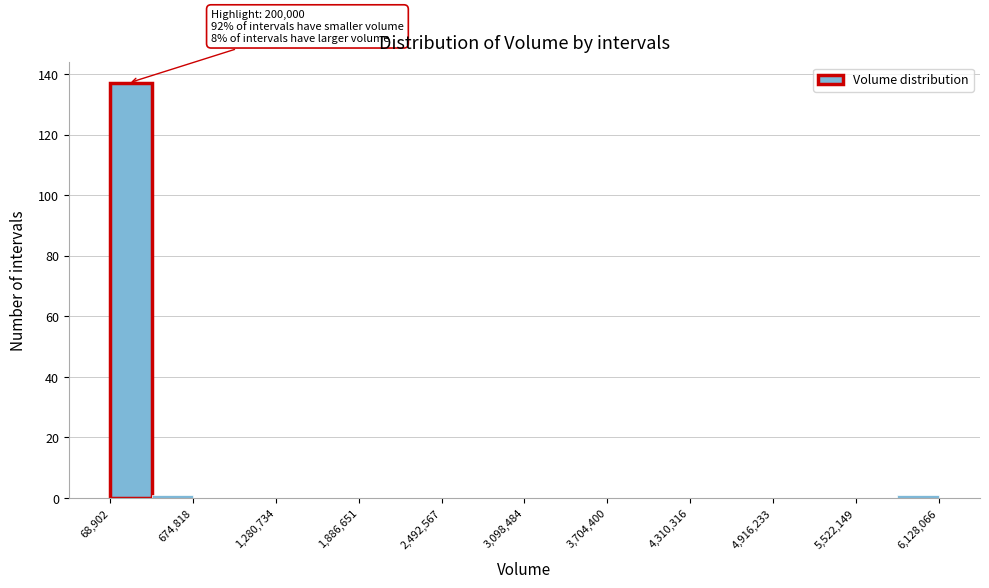

Read against the x-axis, roughly where is the centre of the tallest bar?

200000